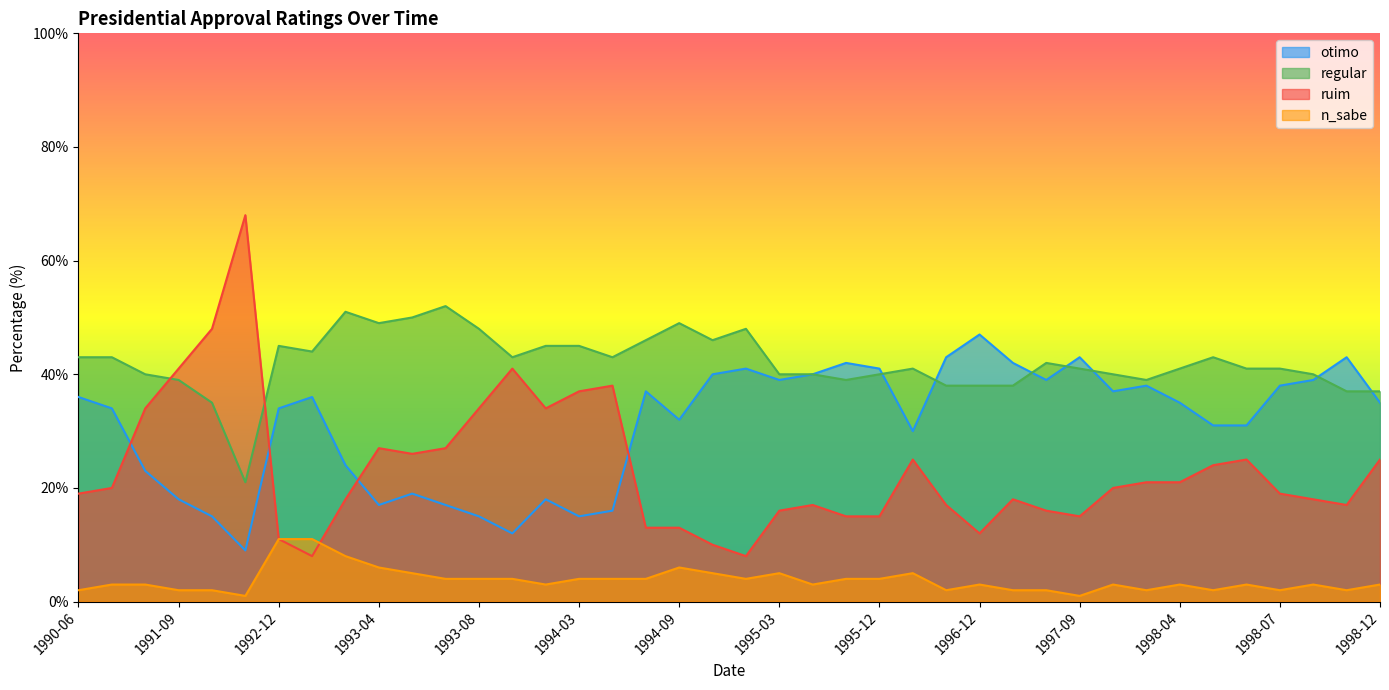

How many lines are shown in the chart?

4